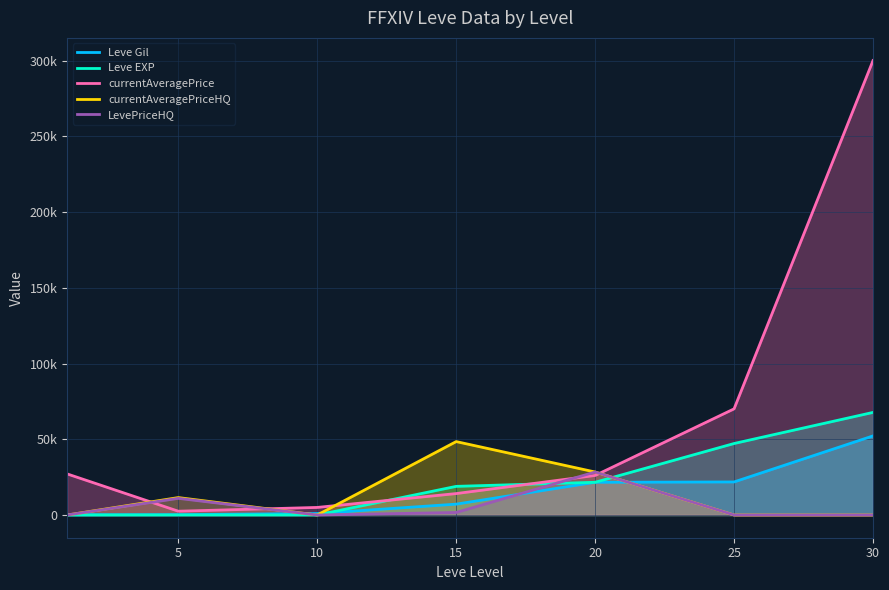

True or false: currentAveragePriceHQ and LevePriceHQ intersect in this chart.

False